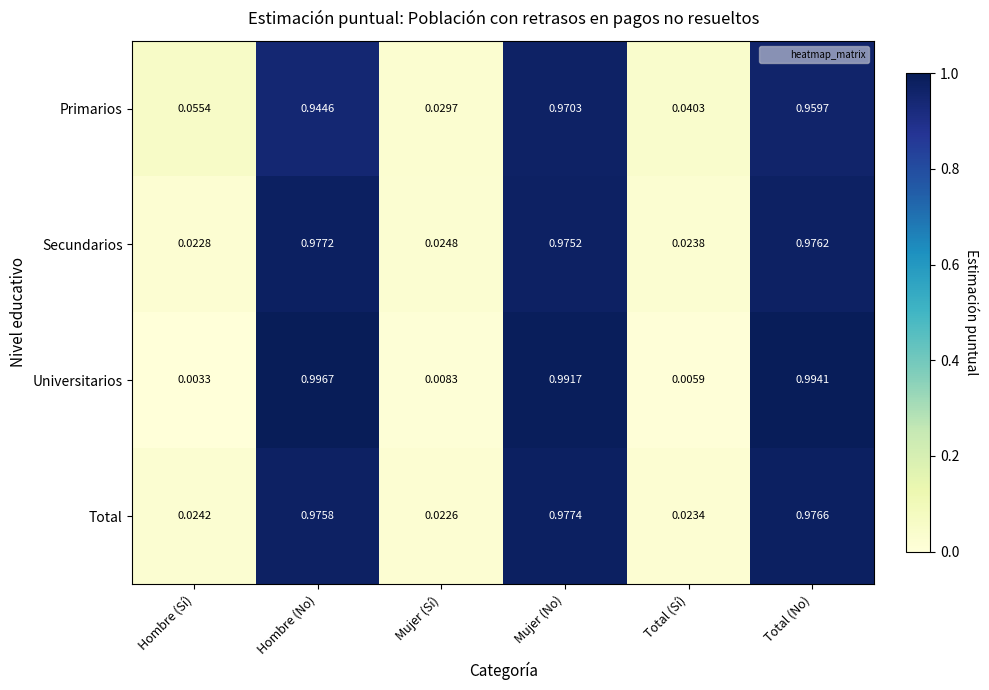

Which series has the widest spread of values?

Universitarios